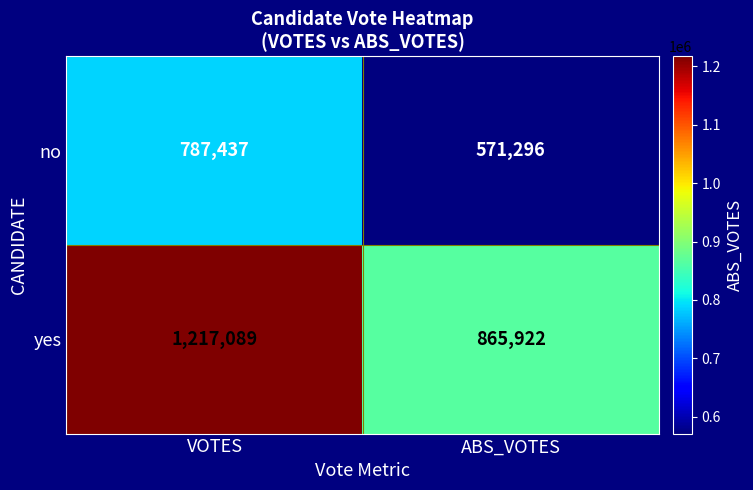

What is the spread (max minus min) of values at VOTES?

429652